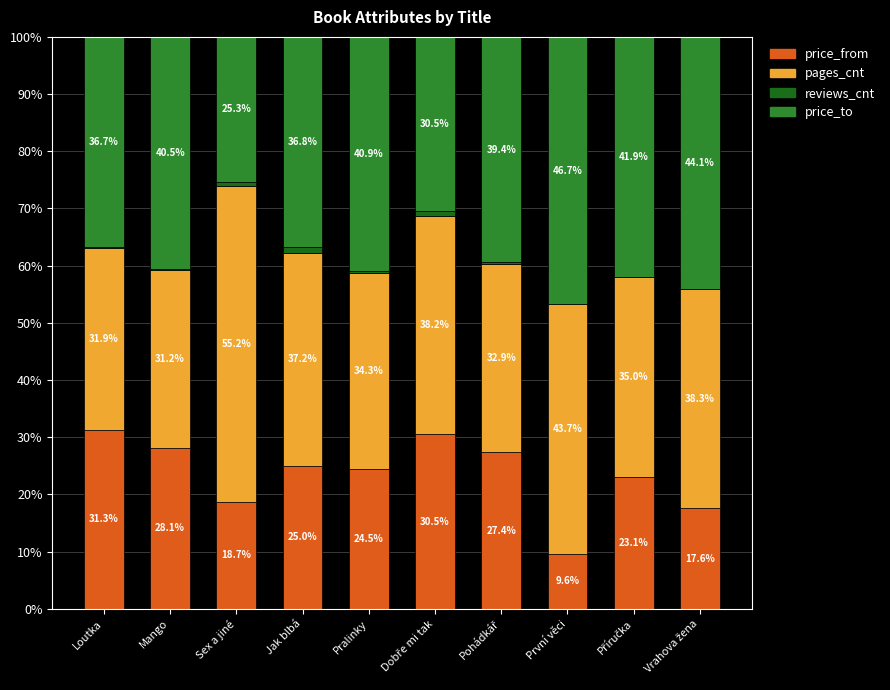

What is the difference between the price_from values at Mango and Loutka?

3.1